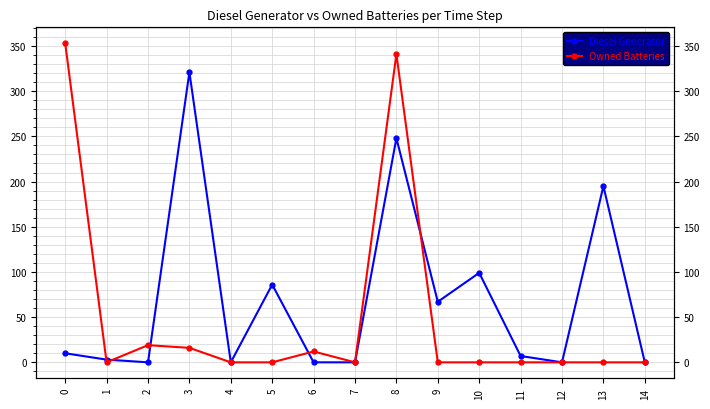

Read the Diesel Generator value at 8.

248